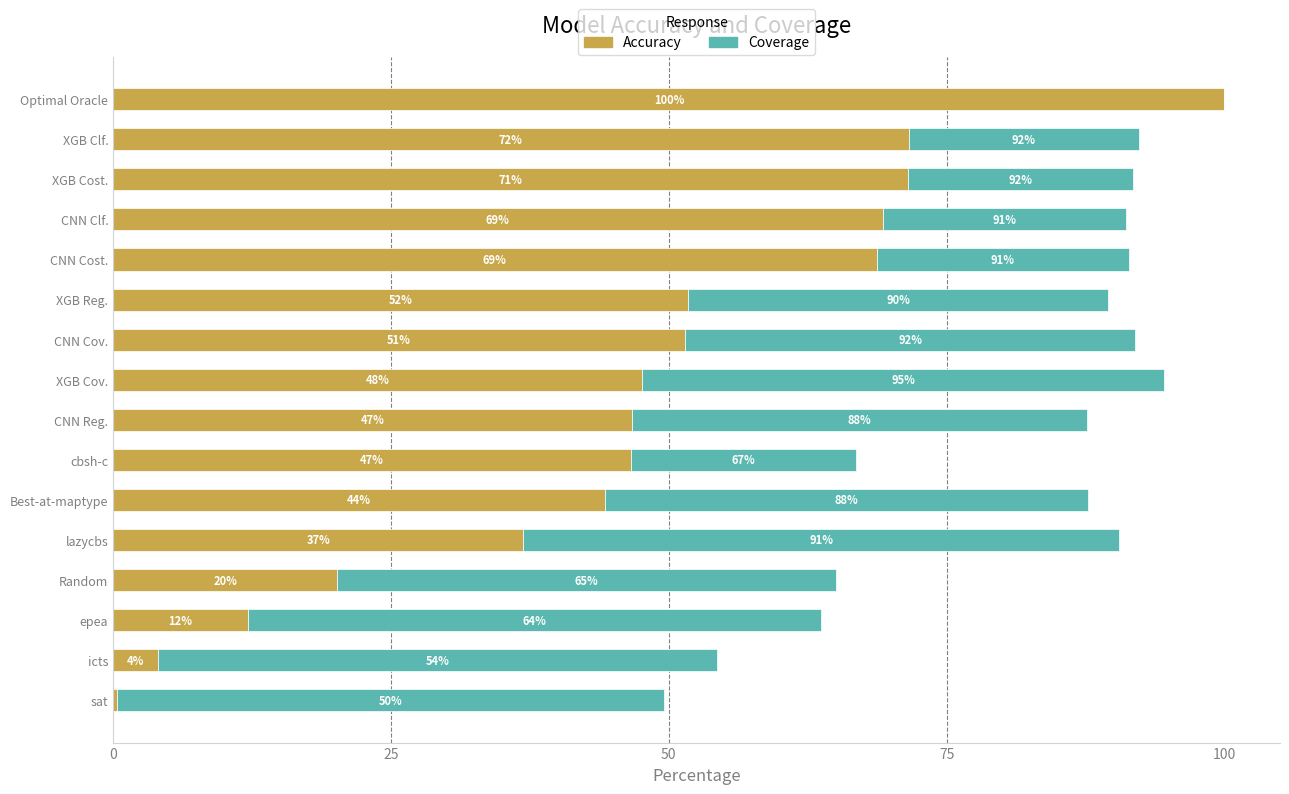

What is the sum of all Coverage values?

565.3